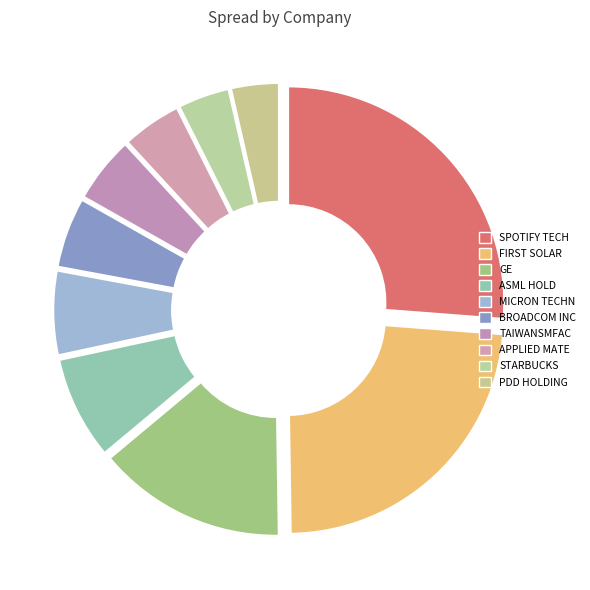

To the nearest percent, what is the difference between the largest and smallest slice percentages?

23%